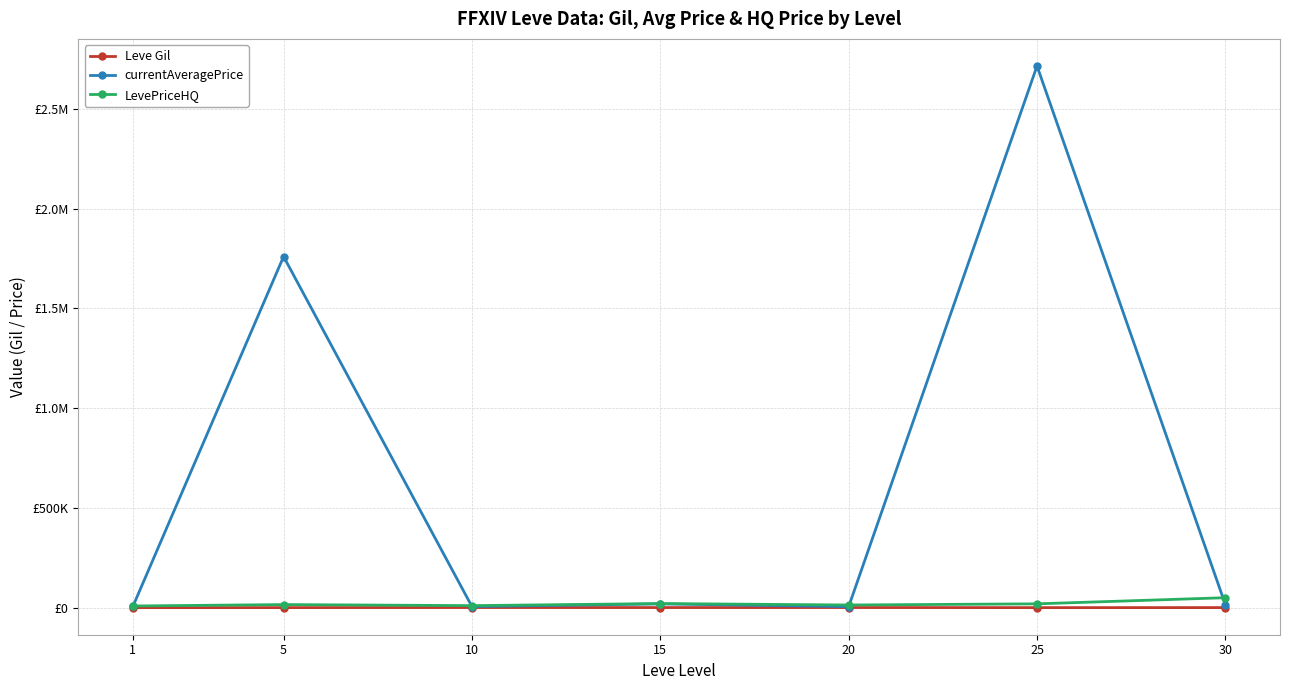

At 5, list the series in order from smallest to largest.

Leve Gil, LevePriceHQ, currentAveragePrice